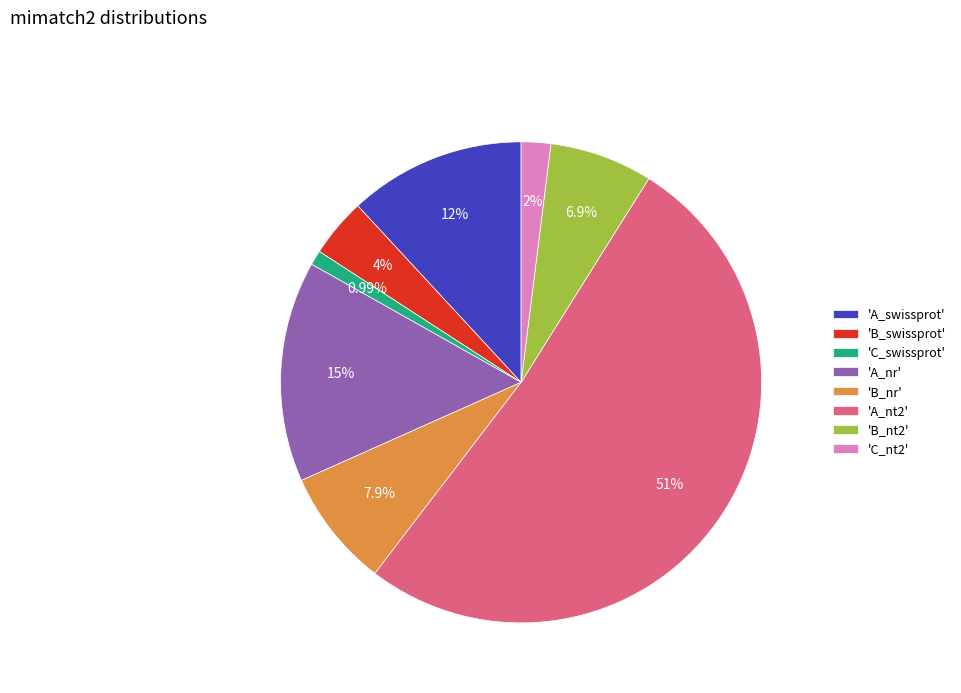

Does 'A_nt2' represent more than half of the total?

Yes